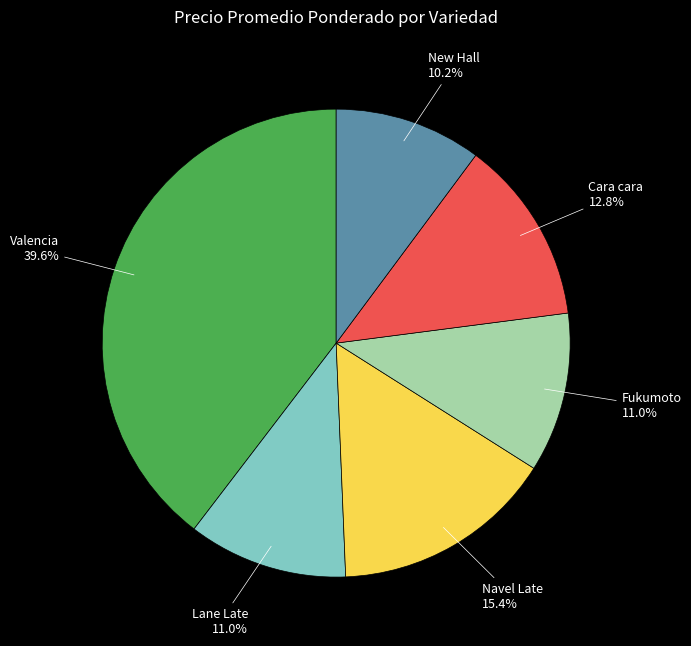

To the nearest percent, what is the difference between the largest and smallest slice percentages?

29%